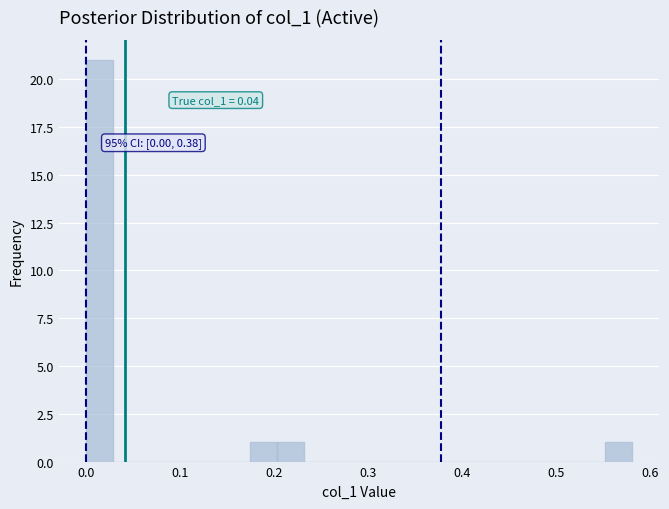

Read against the x-axis, roughly where is the centre of the tallest bar?

0.01